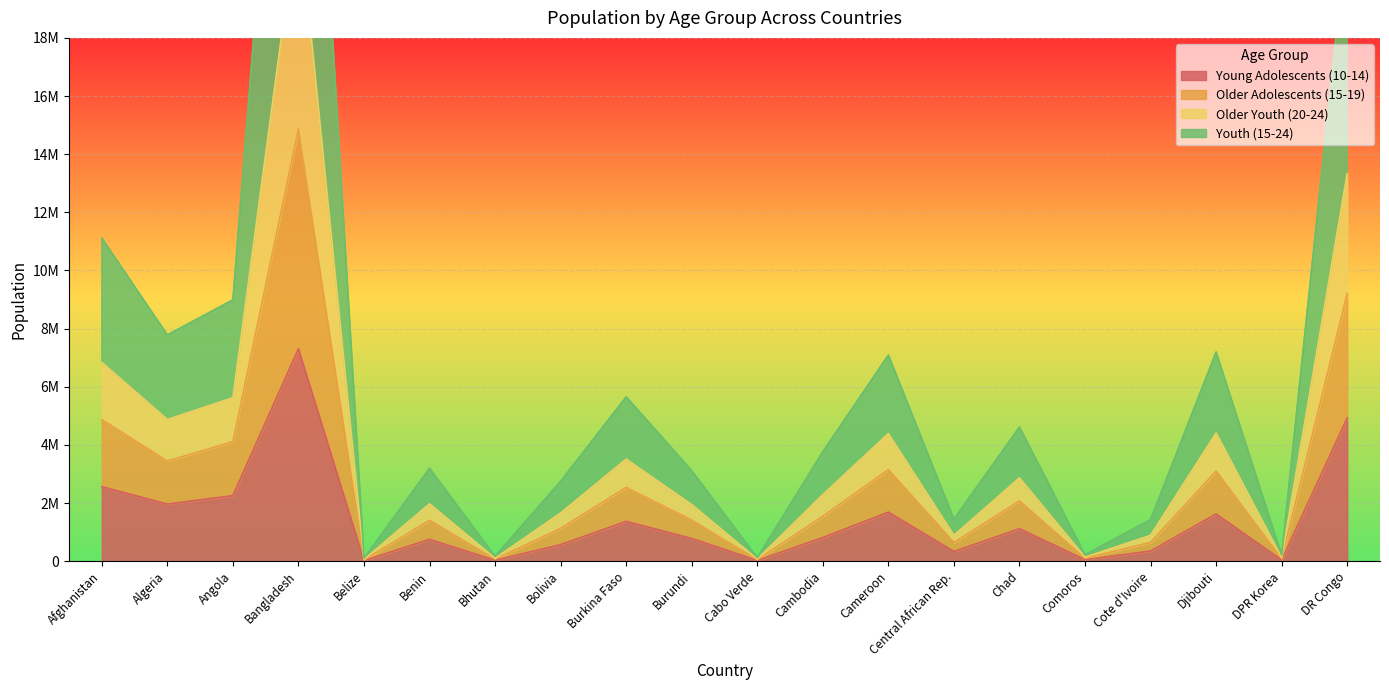

Which has a higher value, Burundi or Comoros?

Burundi